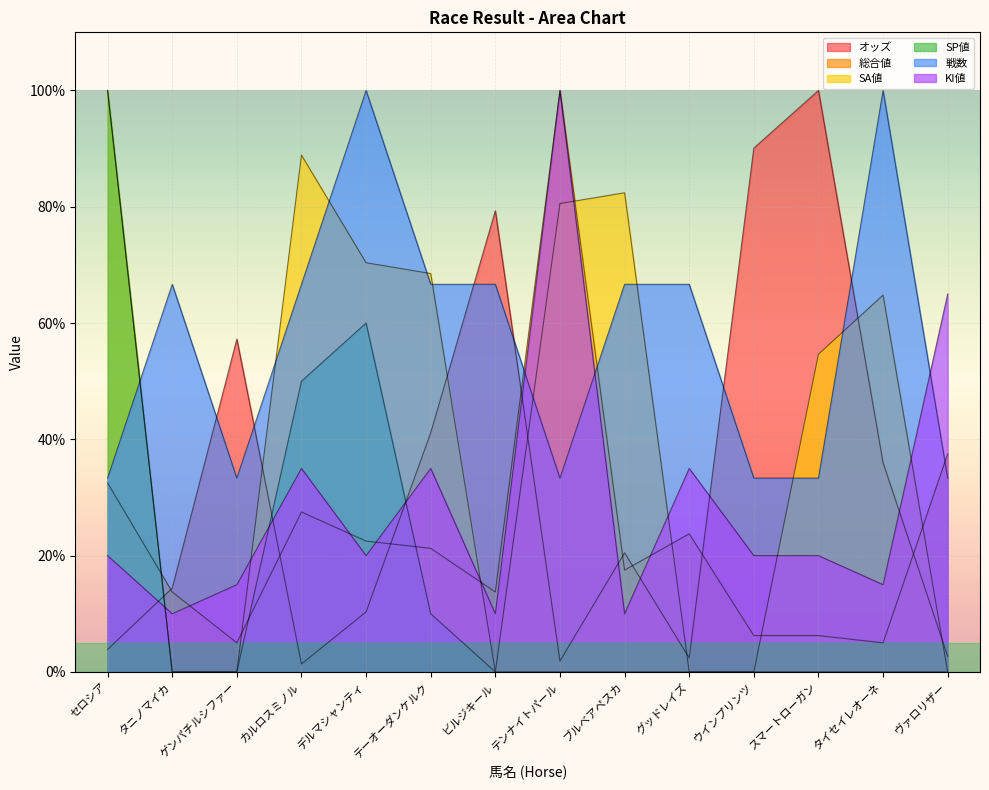

At which label does 戦数 reach its minimum?

セロシア